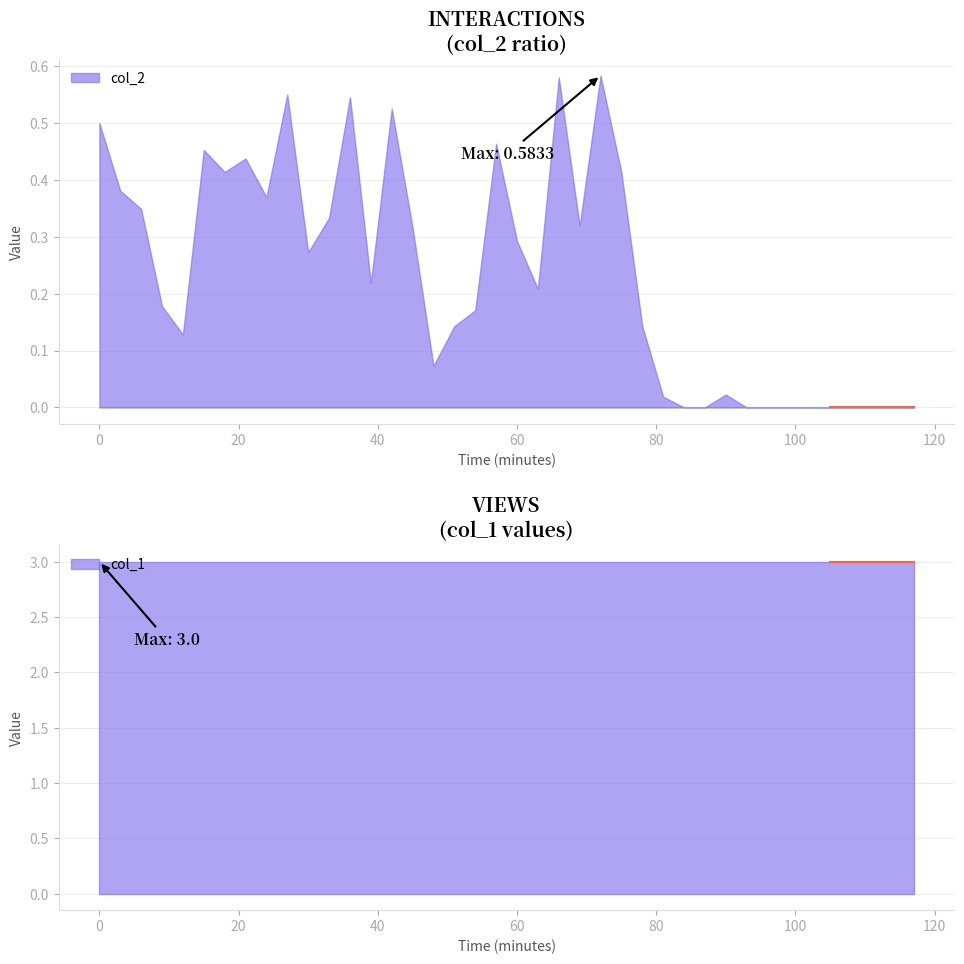

Which series has the largest range (max minus min)?

col_2